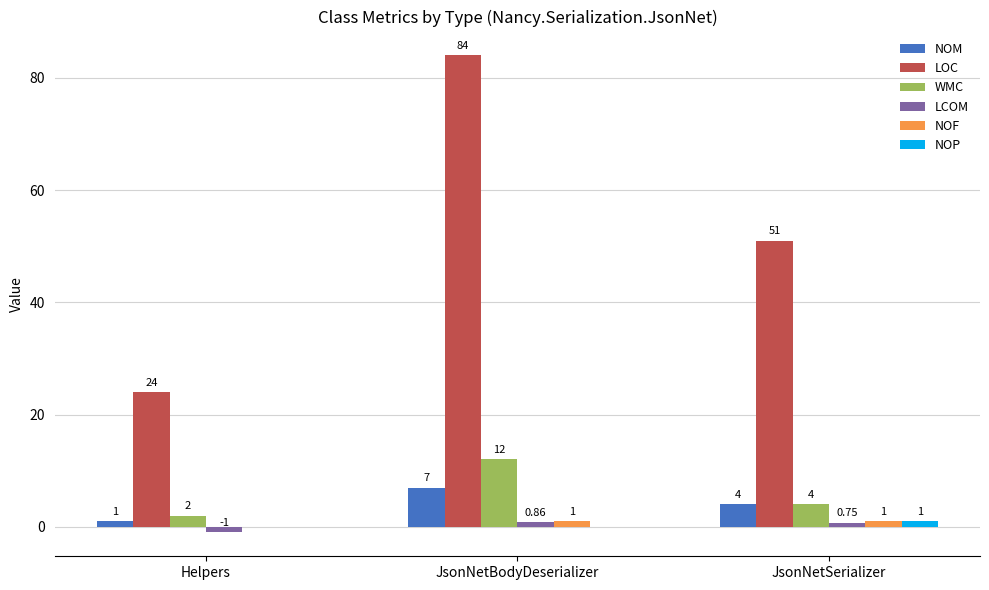

How many groups of bars are there?

3